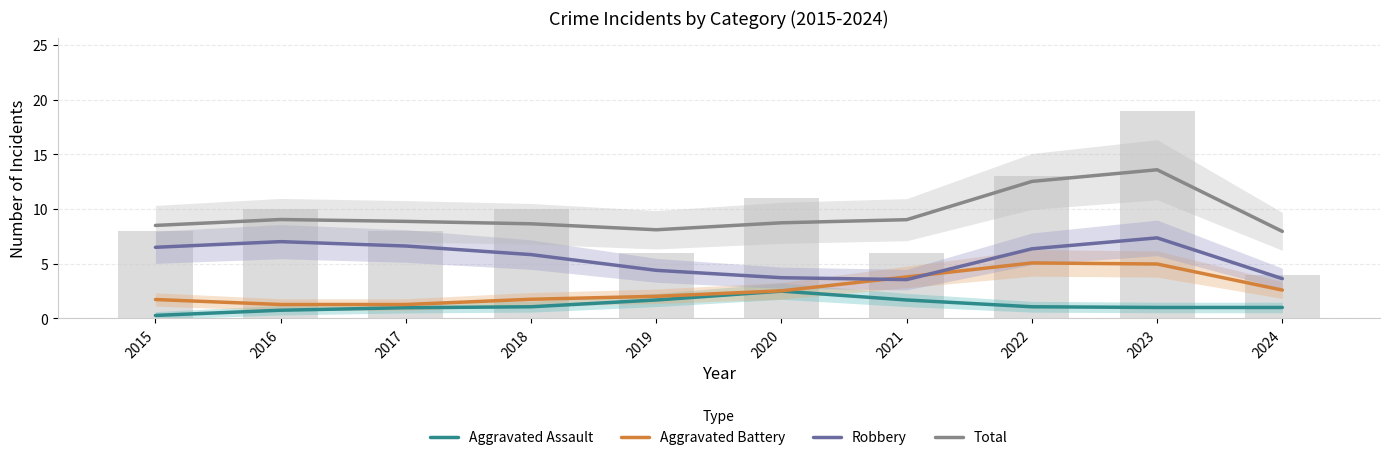

Is the value of Total at 2024 greater than the value of Aggravated Battery at 2024?

Yes